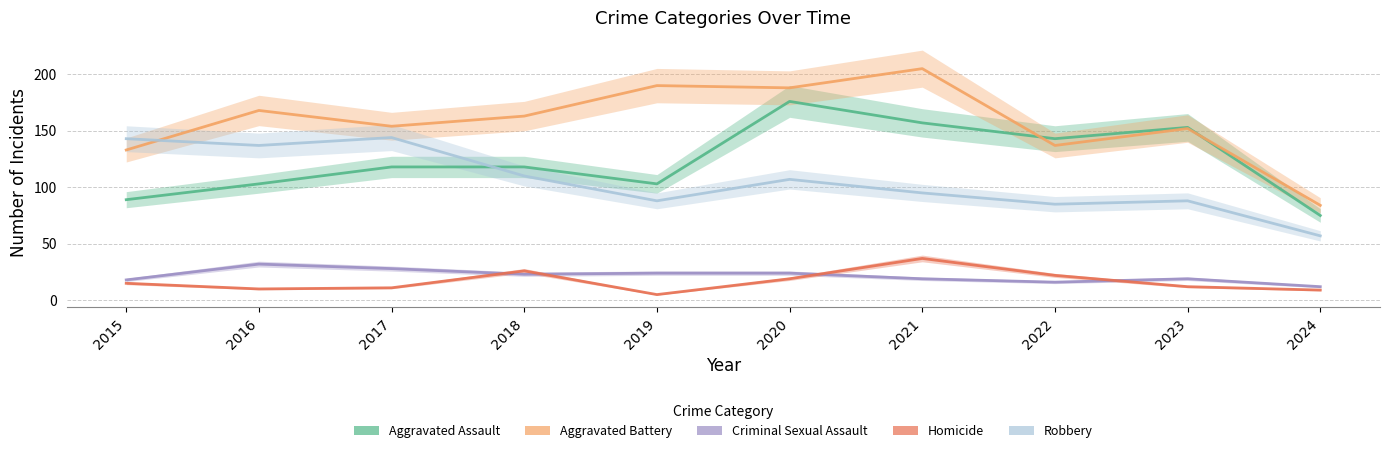

Reading left to right, what are all the values shown in this chart?

Aggravated Assault: 89	103	118	118	103	176	157	143	153	75
Aggravated Battery: 133	168	154	163	190	188	205	137	152	84
Criminal Sexual Assault: 18	32	28	23	24	24	19	16	19	12
Homicide: 15	10	11	26	5	19	37	22	12	9
Robbery: 143	137	144	110	88	107	95	85	88	57